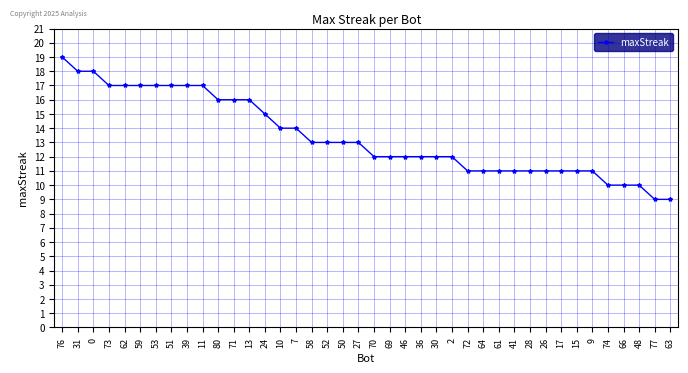

Approximately how many times larger is the value at 24 compared to 53?

0.9